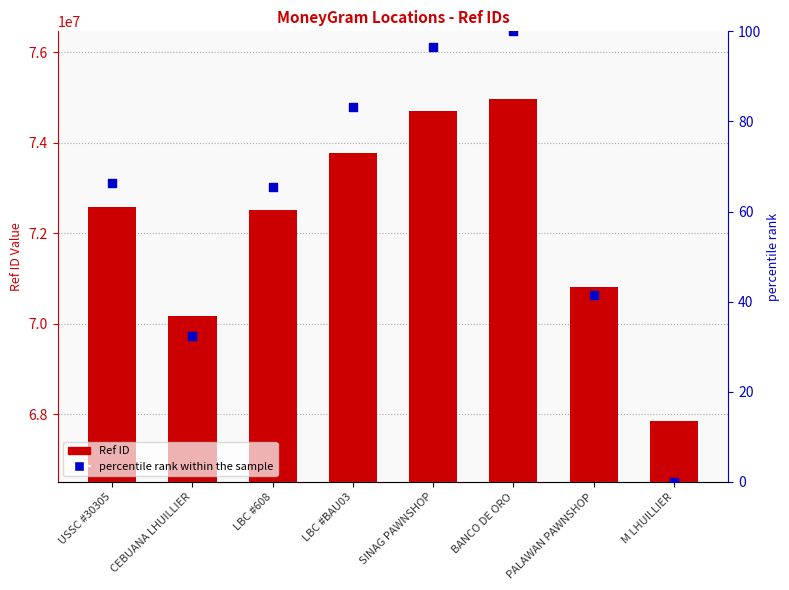

At how many categories does at least one series exceed 31392886?

8